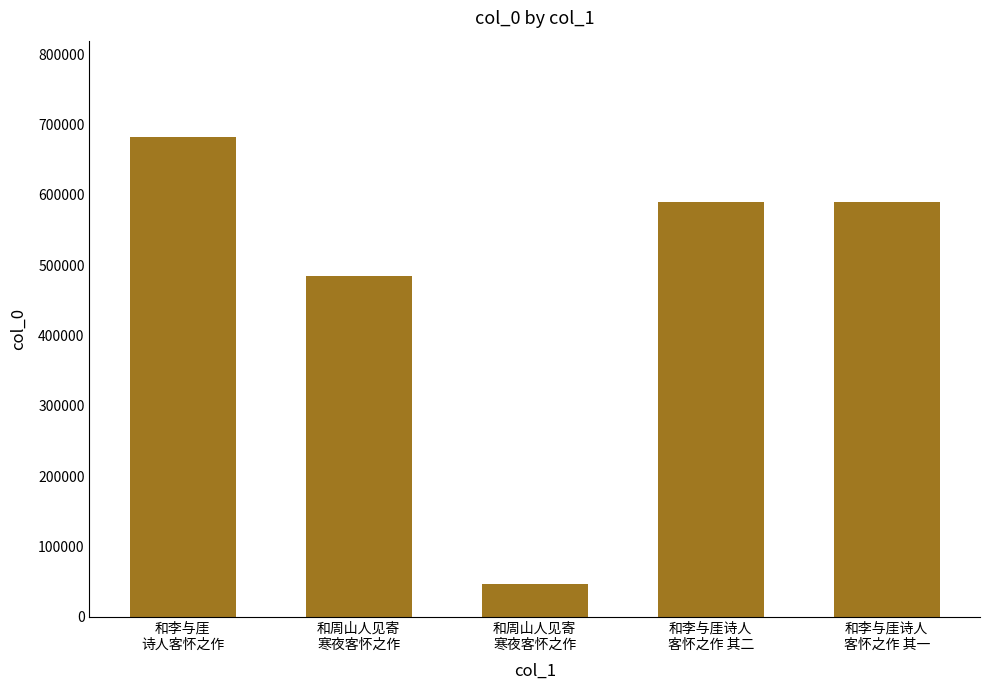

List the labels in order of value, smallest first.

和周山人见寄
寒夜客怀之作, 和周山人见寄
寒夜客怀之作, 和李与厓诗人
客怀之作 其一, 和李与厓诗人
客怀之作 其二, 和李与厓
诗人客怀之作